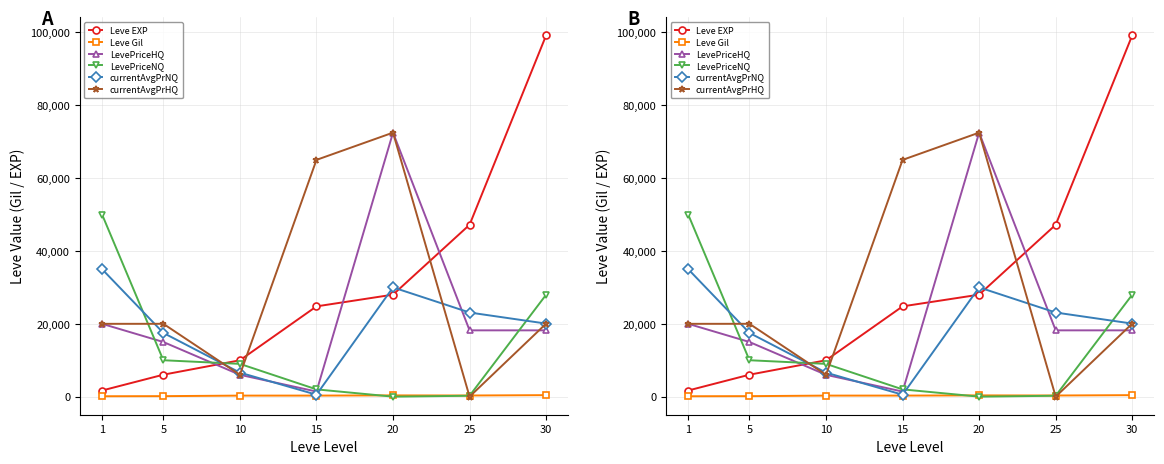

What is the difference between the maximum and minimum values in the currentAvgPrHQ series?

72500